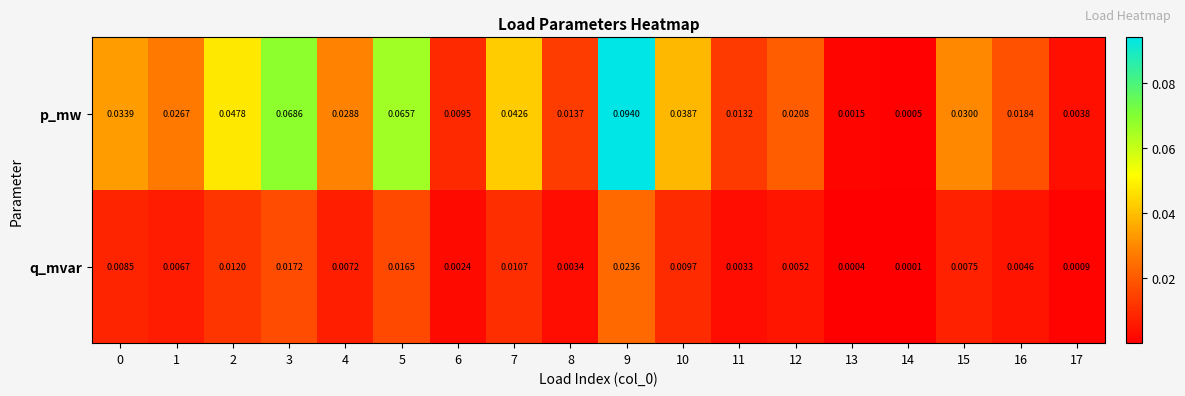

Between 10 and 11, which series saw the biggest shift?

p_mw